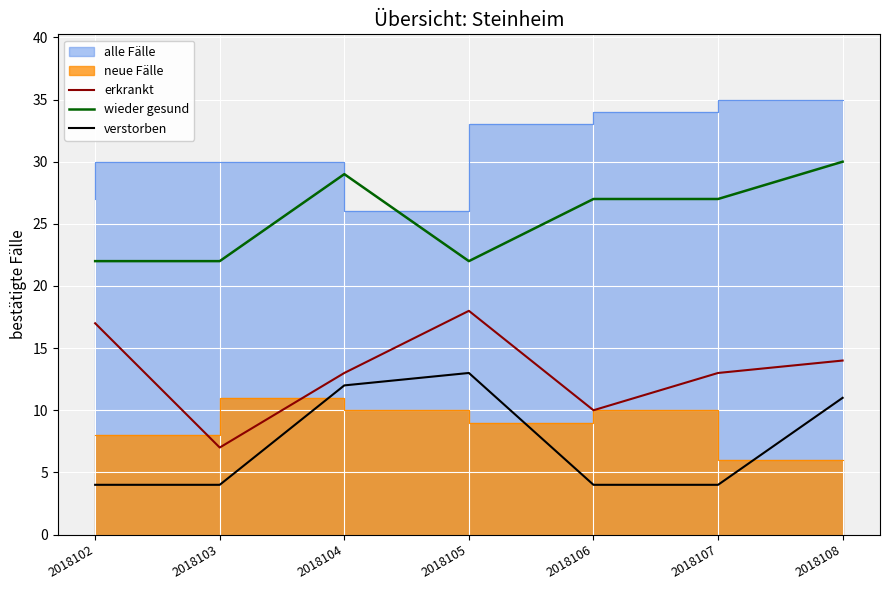

How many lines are shown in the chart?

3